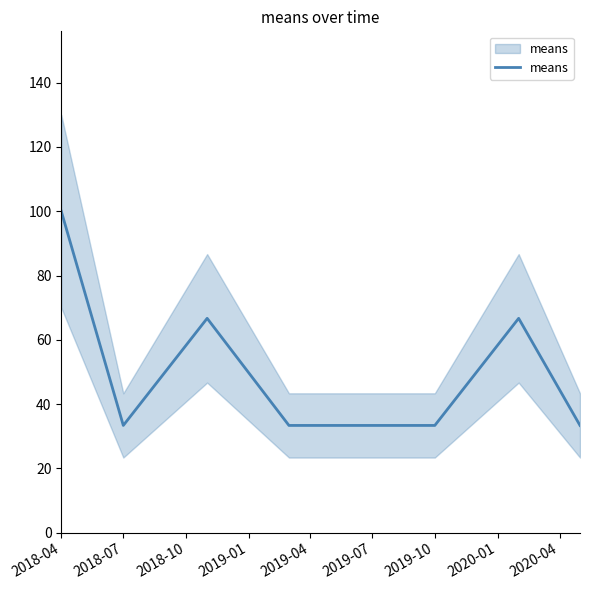

What is the ratio of the value at 2019-01 to the value at 2019-07?

1.0